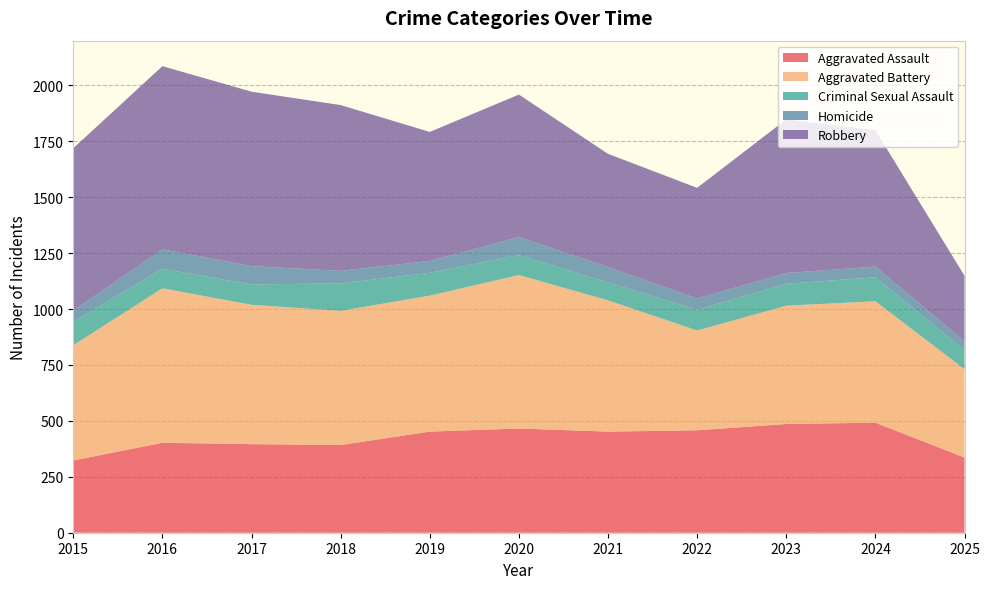

Reading left to right, transcribe all the data shown in this chart.

Aggravated Assault: 323	402	396	392	452	466	452	458	486	492	336
Aggravated Battery: 515	691	623	600	608	686	587	446	529	543	395
Criminal Sexual Assault: 105	87	91	123	102	89	80	93	98	107	85
Homicide: 50	87	82	56	53	81	69	50	48	48	40
Robbery: 726	819	780	741	577	637	506	495	687	610	293